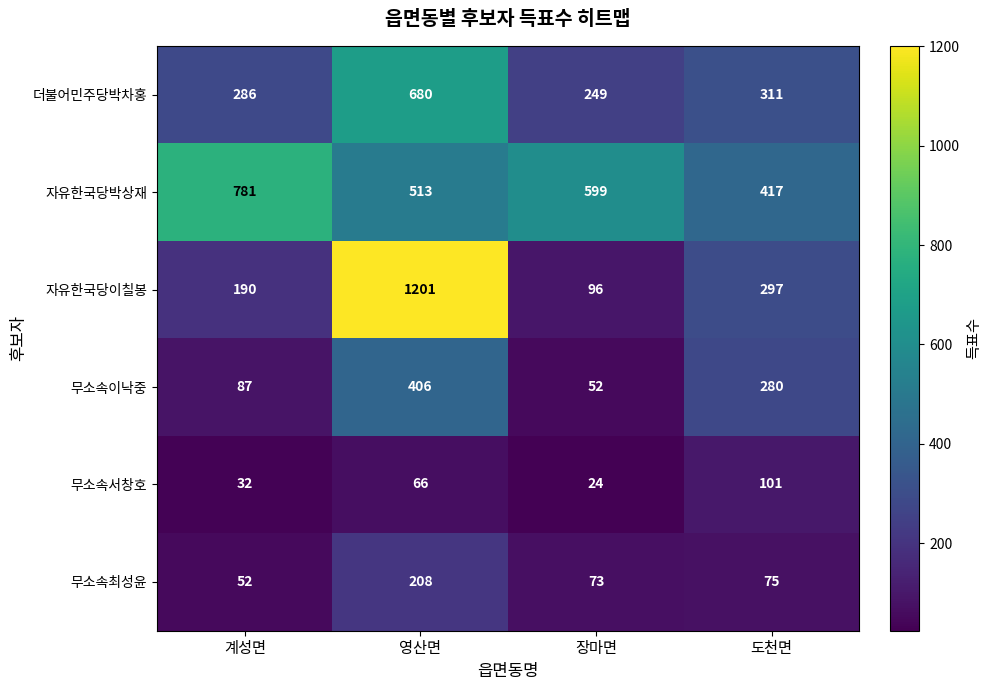

At which category is the sum across all series the highest?

영산면